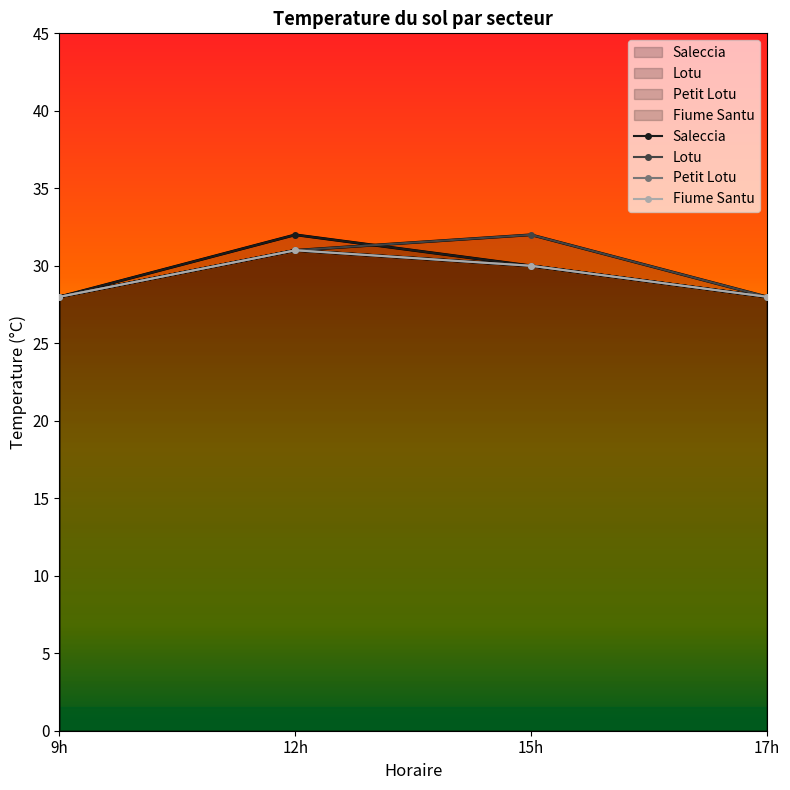

Is the value of Petit Lotu at 12h greater than the value of Lotu at 15h?

No